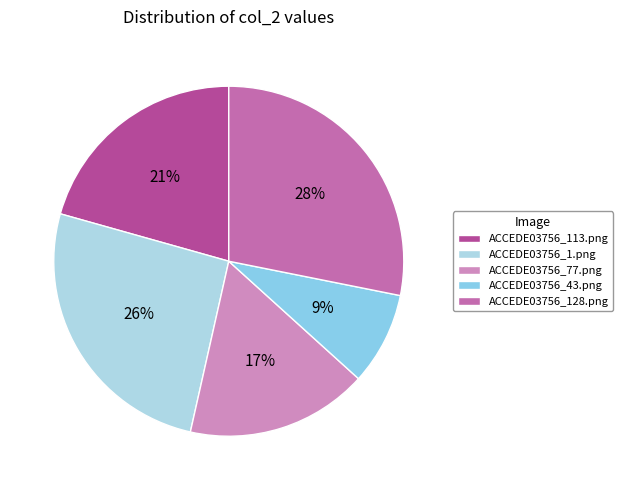

Is it true that ACCEDE03756_113.png is 21% of the pie?

True